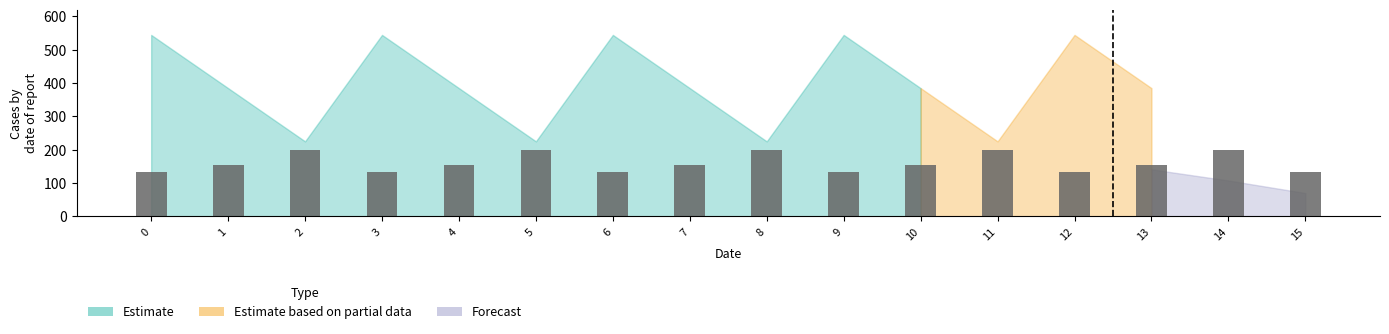

What is the greatest value displayed?

199.0